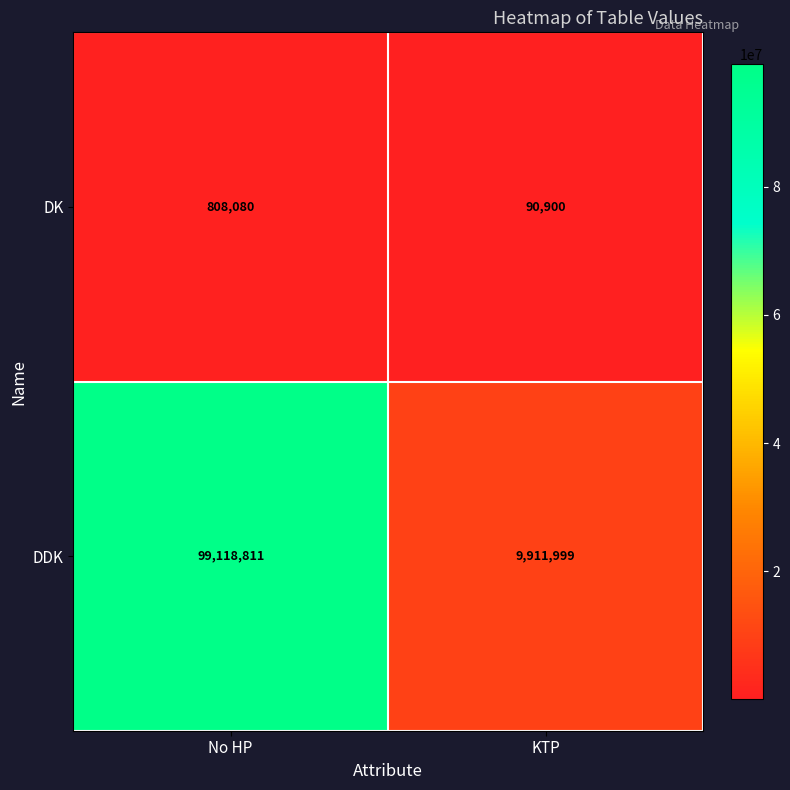

Is it true that DDK equals 99118811 at No HP?

True